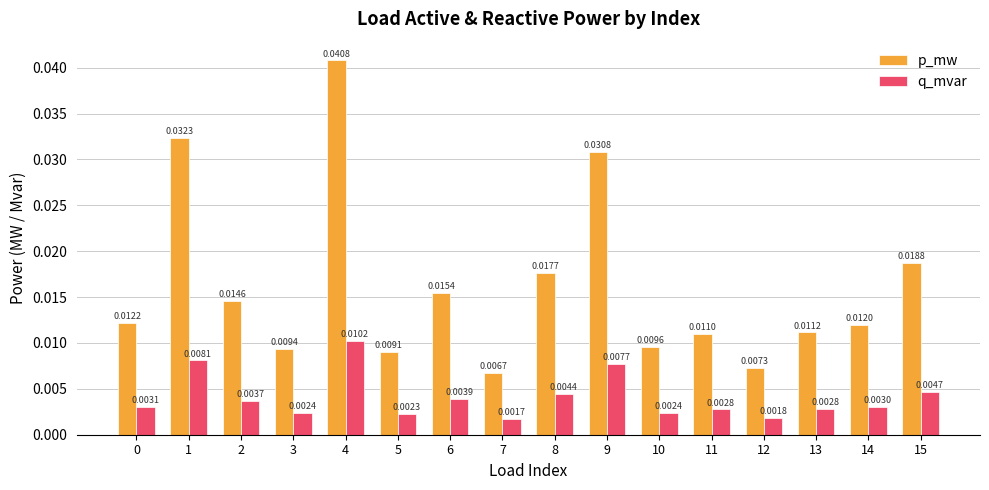

At which category does the chart reach its minimum across all series?

7